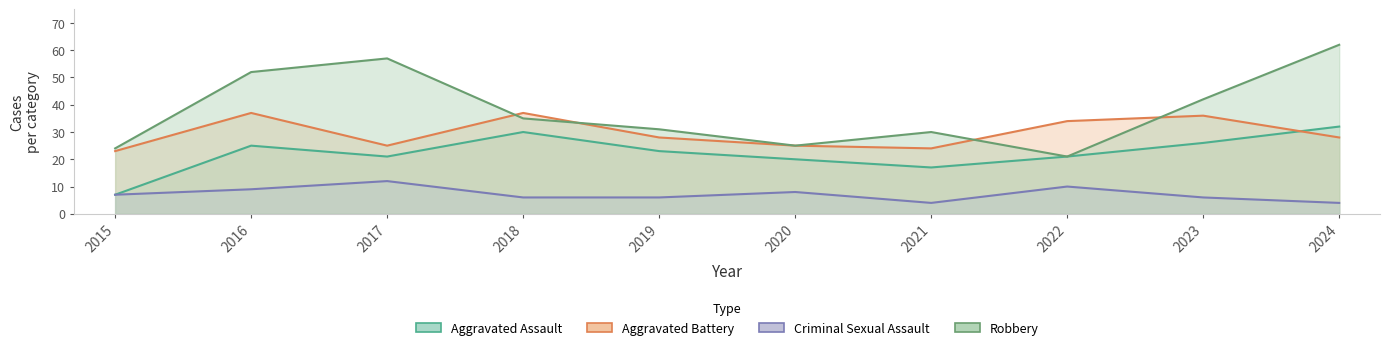

The value of Robbery at 2022 is 21. True or false?

True